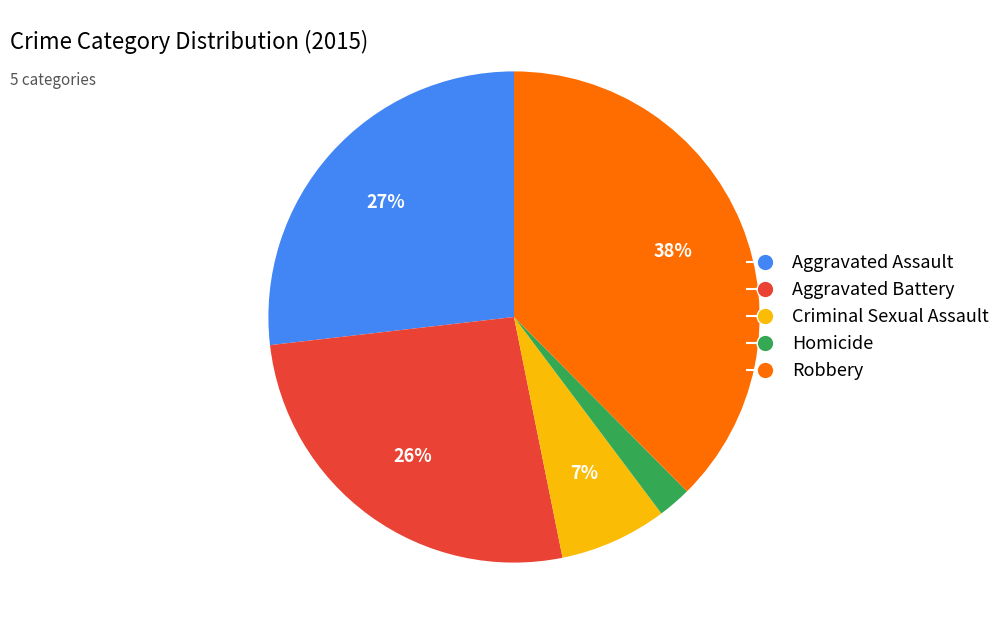

Is there a majority slice in this chart?

No